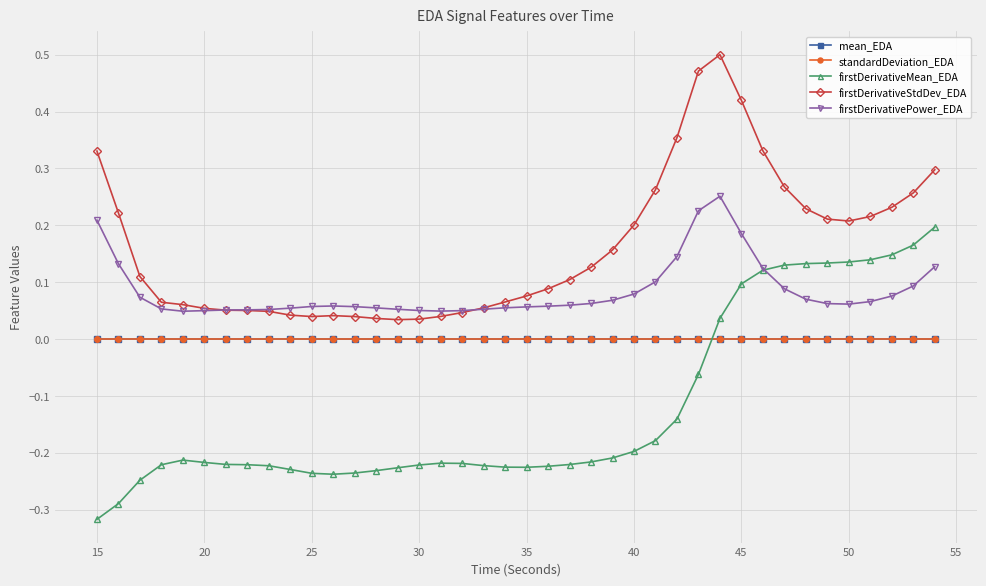

True or false: firstDerivativeMean_EDA has more than 0 points higher than both neighbors.

True